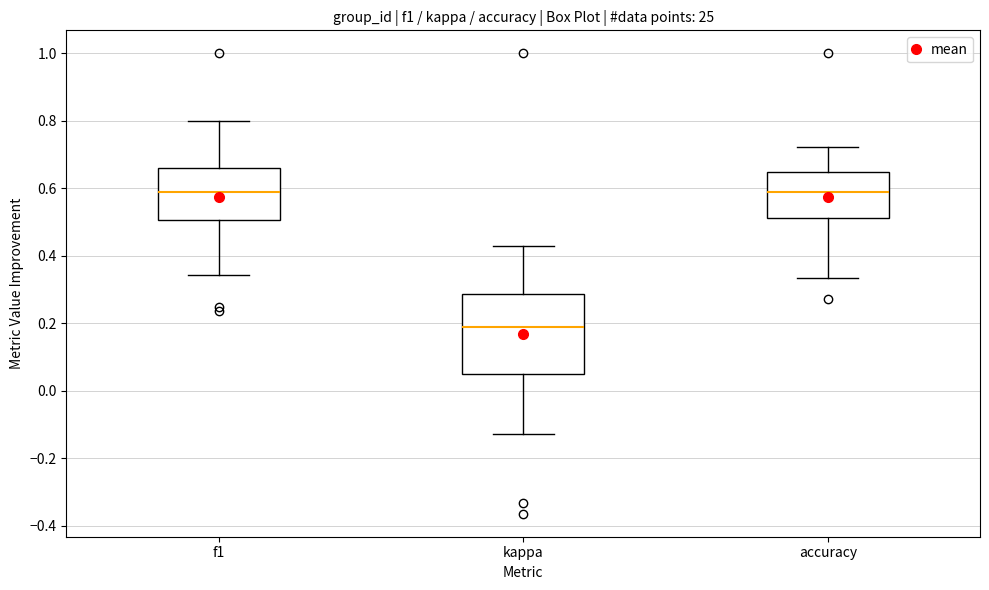

Reading left to right, read every box against the y-axis: the position of its median line, the range the box covers, and the ends of its whiskers. The values are not printed on the chart, so give them approximately, as read against the axis.

f1: median 0.58, box 0.50 to 0.66, whiskers 0.34 to 0.80
kappa: median 0.20, box 0.04 to 0.28, whiskers -0.12 to 0.44
accuracy: median 0.58, box 0.52 to 0.66, whiskers 0.34 to 0.72